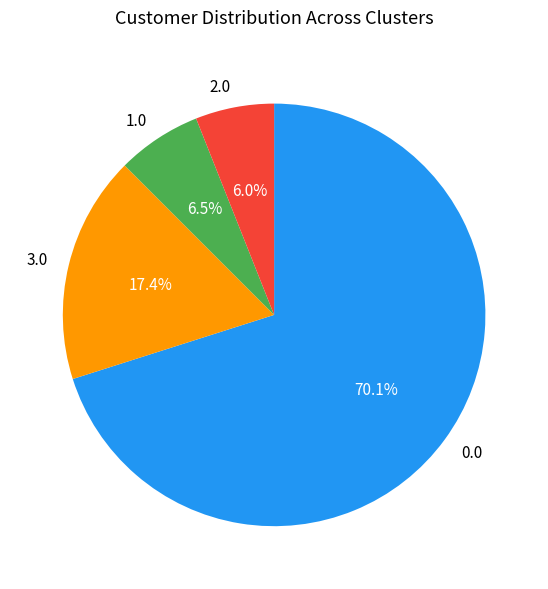

Count the number of slices in the pie.

4